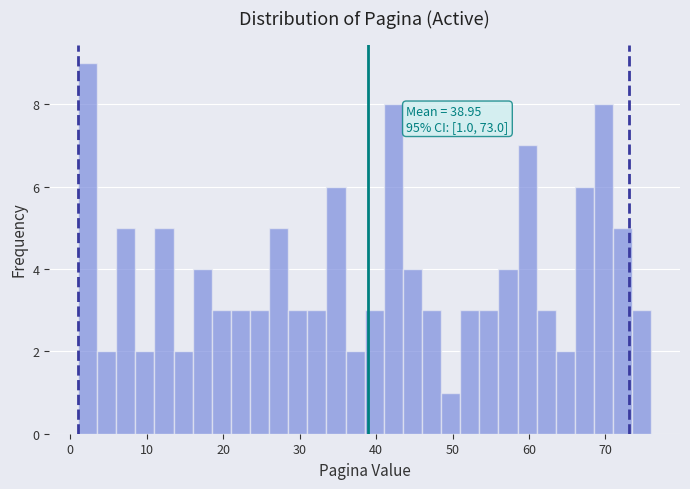

Read against the x-axis, roughly where is the centre of the tallest bar?

2